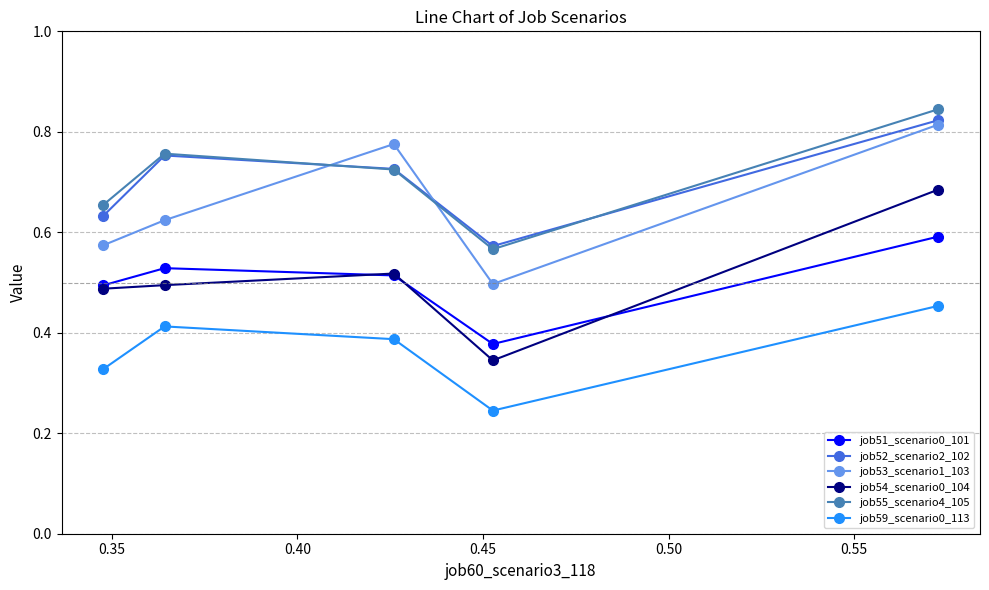

List the series in order of their peak value, lowest first.

job59_scenario0_113, job51_scenario0_101, job54_scenario0_104, job53_scenario1_103, job52_scenario2_102, job55_scenario4_105